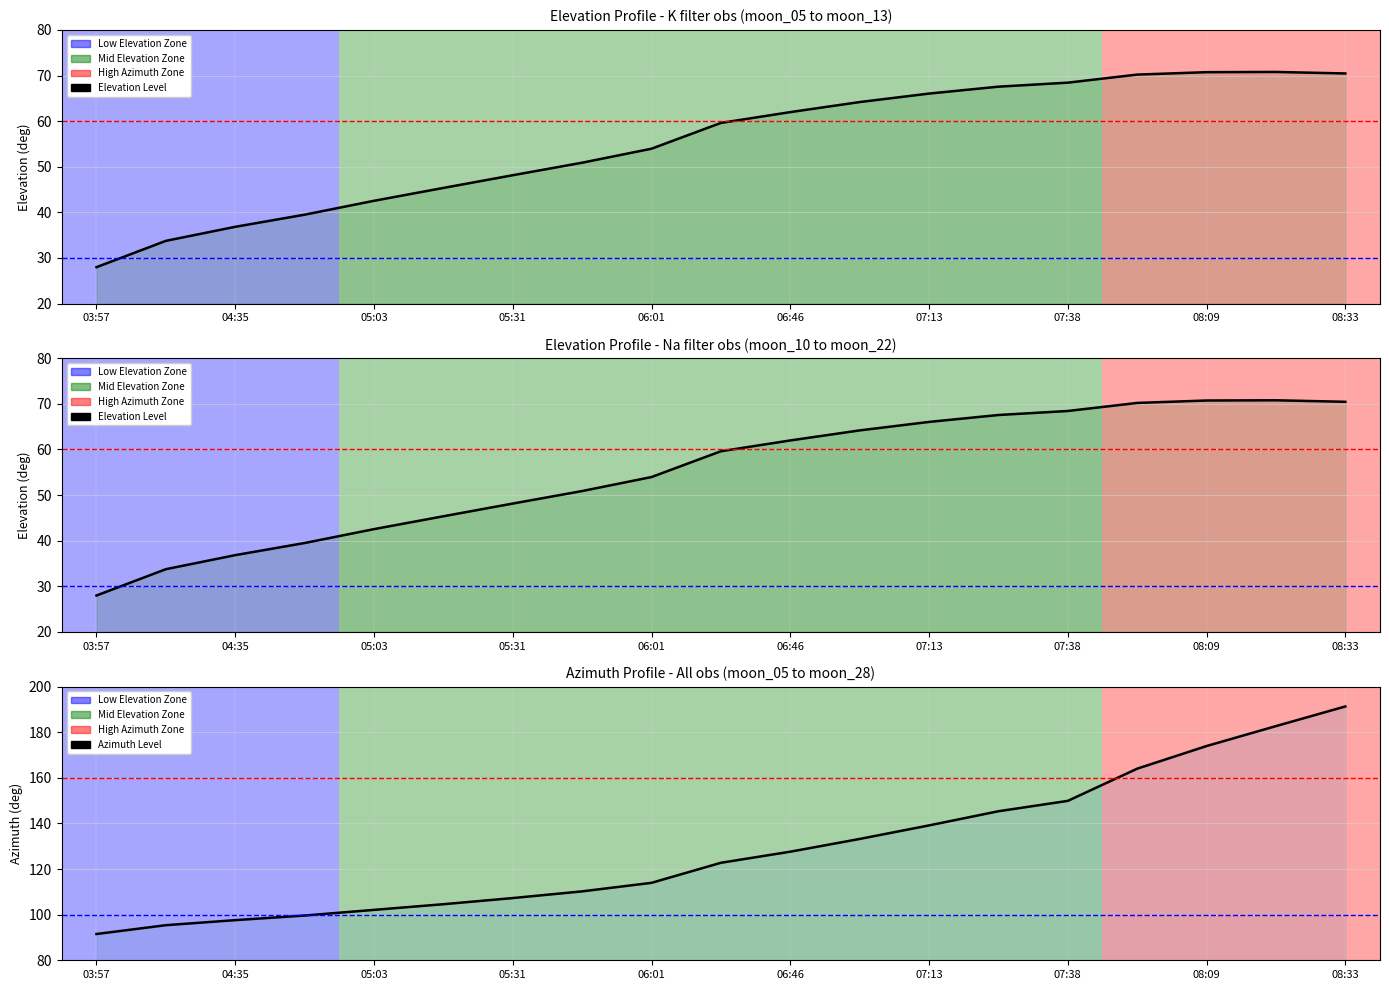

List the series in order of their overall mean, lowest first.

Elevation, Azimuth